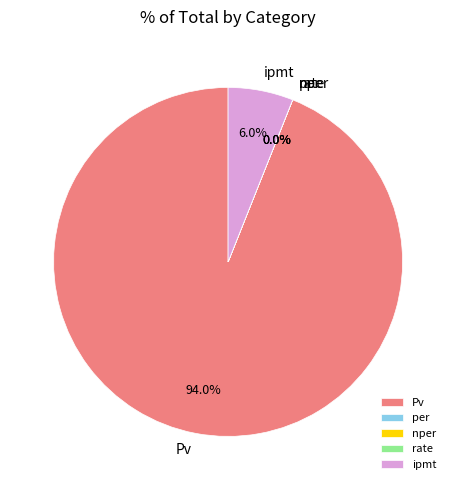

Is there a majority slice in this chart?

Yes